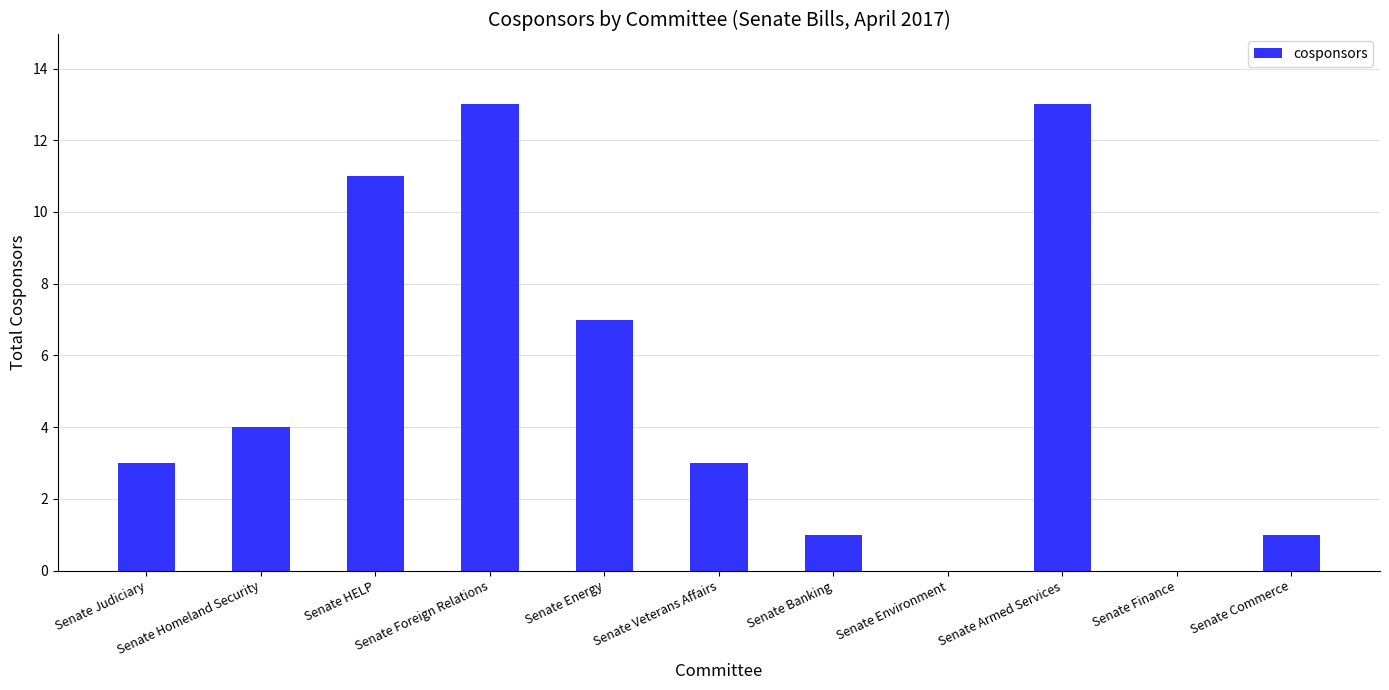

Reading left to right, what are all the values shown in this chart?

3	4	11	13	7	3	1	0	13	0	1